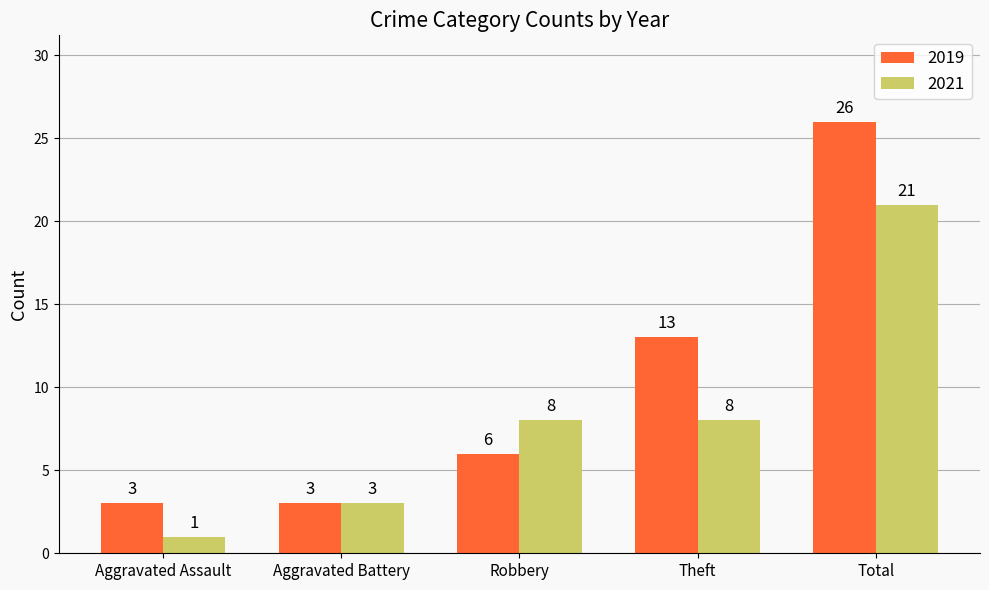

What position from the right is Total?

1